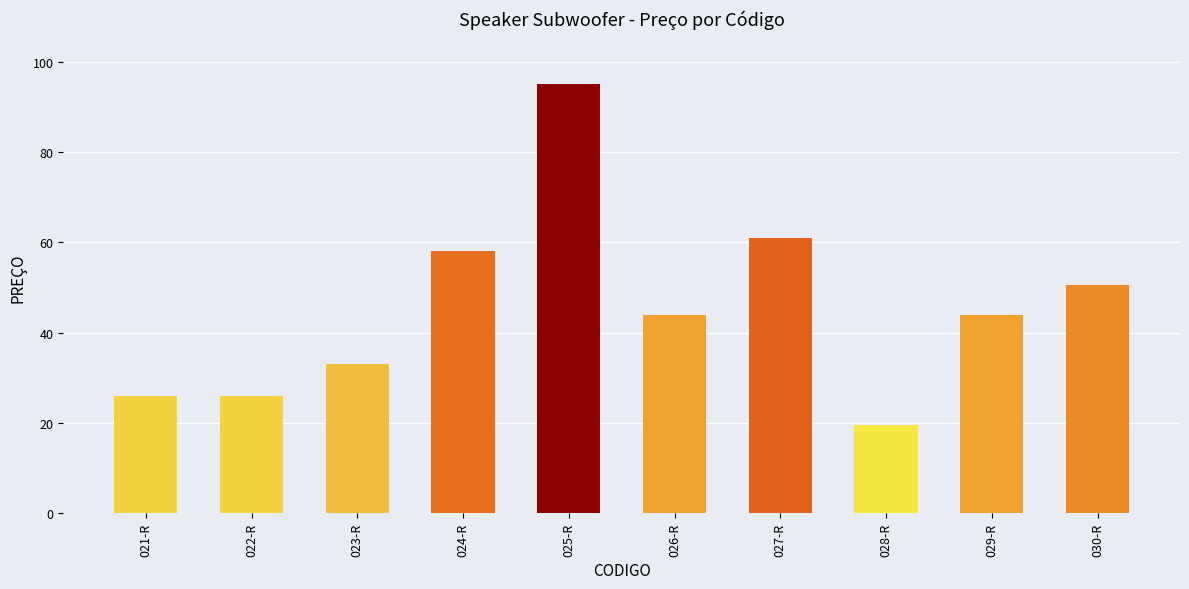

What is the sum of the values at 022-R and 025-R?

121.0